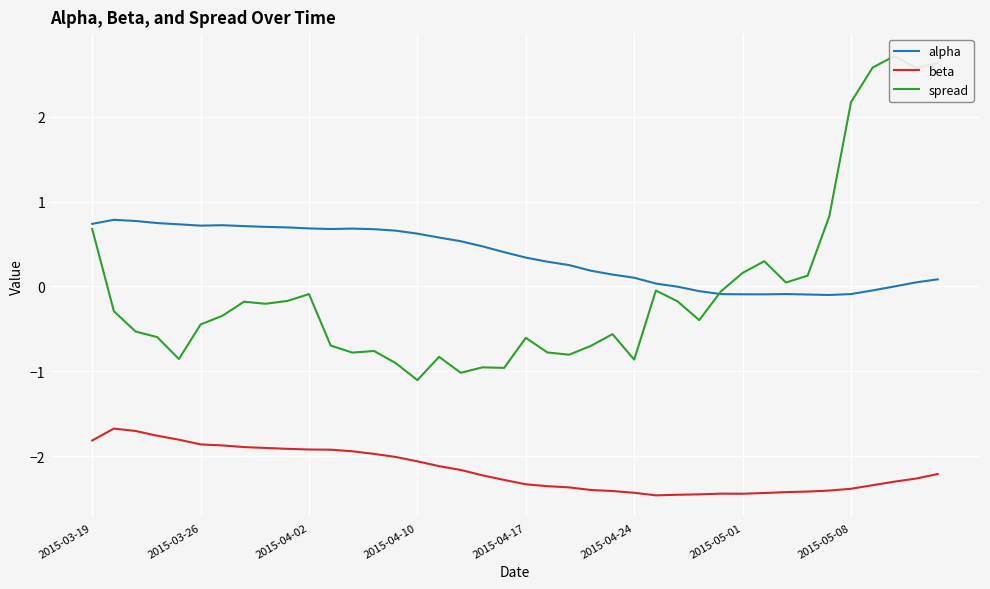

Which series has the largest range (max minus min)?

spread